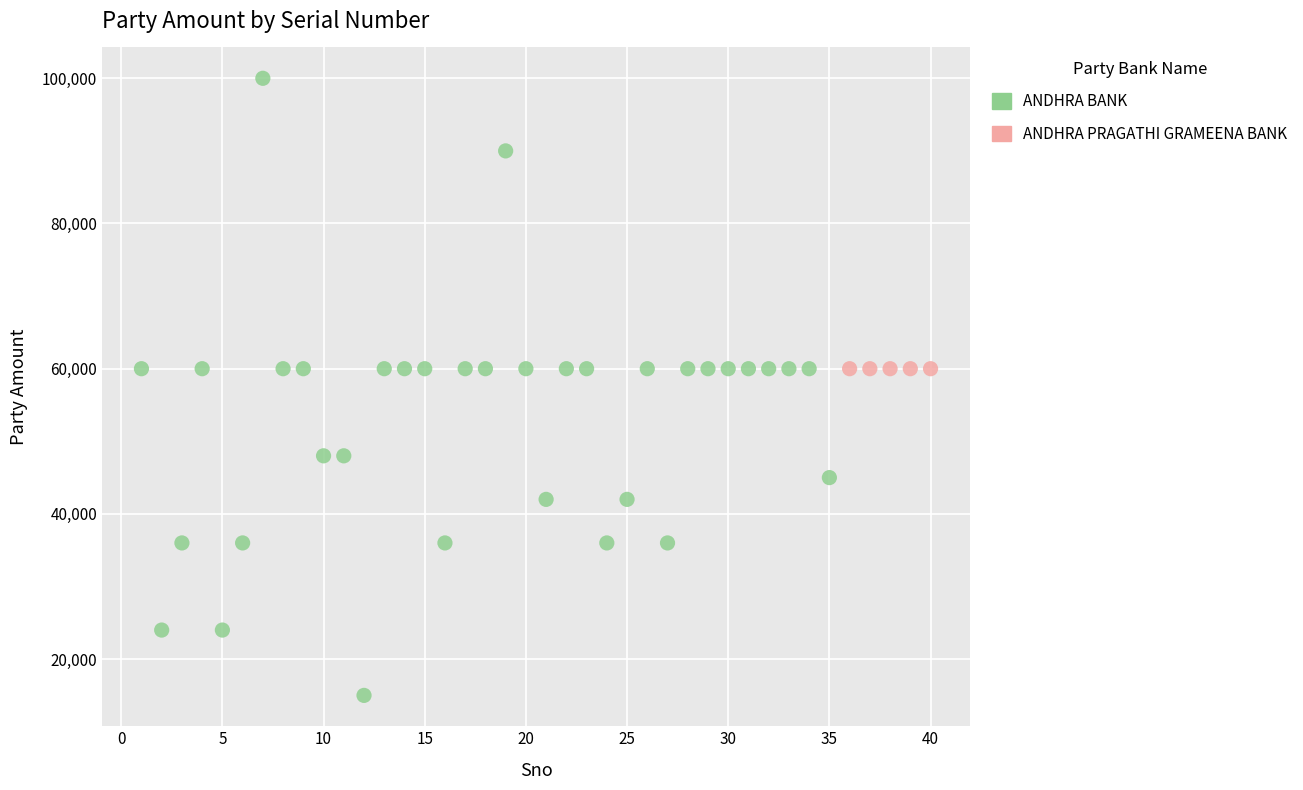

Which series reaches the minimum Y coordinate?

ANDHRA BANK